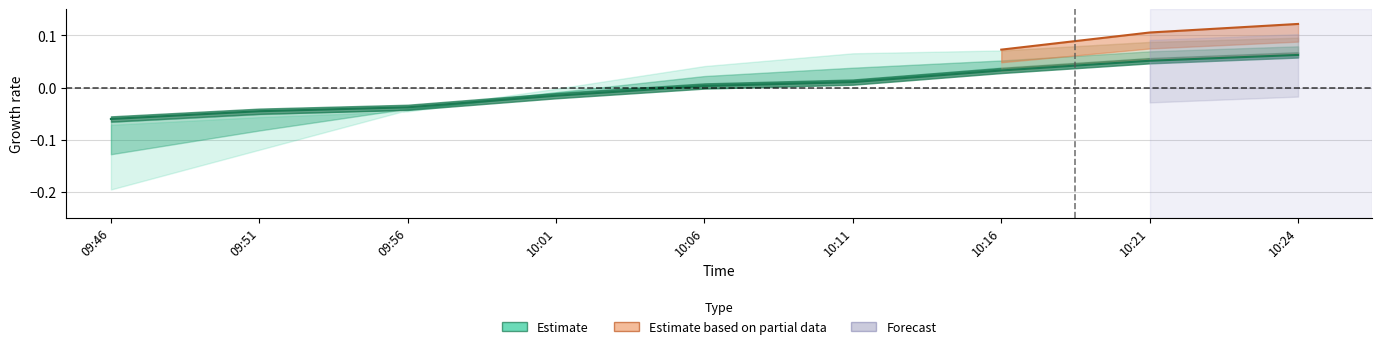

What is the greatest value displayed?

0.1